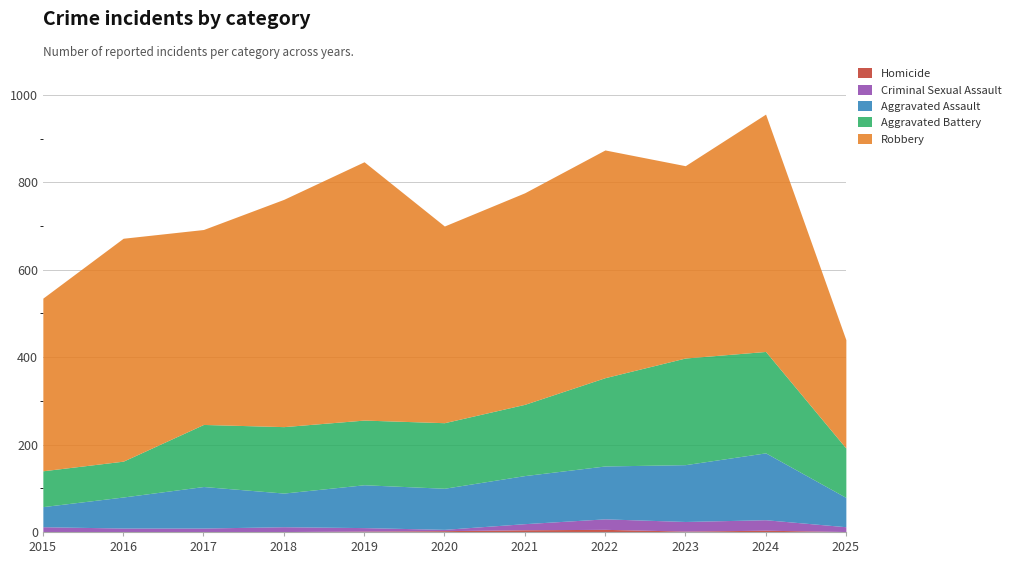

Which category has the lowest value in the Criminal Sexual Assault series?

2020